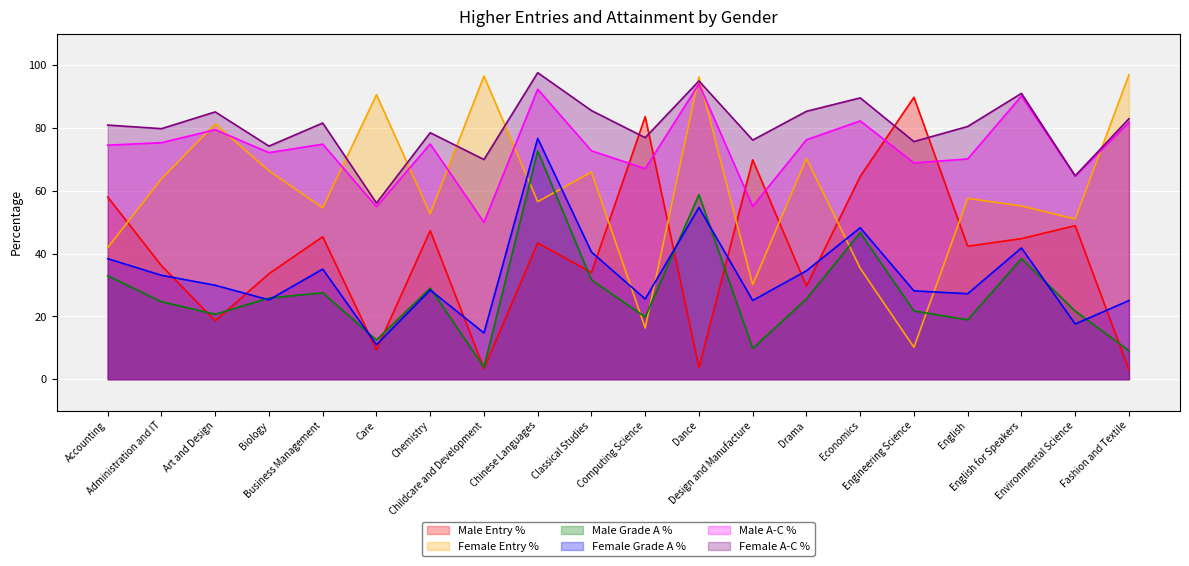

Rank the categories by Male A-C % value from lowest to highest.

Childcare and Development, Care, Design and Manufacture, Environmental Science, Computing Science, Engineering Science, English, Biology, Classical Studies, Accounting, Business Management, Chemistry, Administration and IT, Drama, Art and Design, Fashion and Textile, Economics, English for Speakers, Chinese Languages, Dance